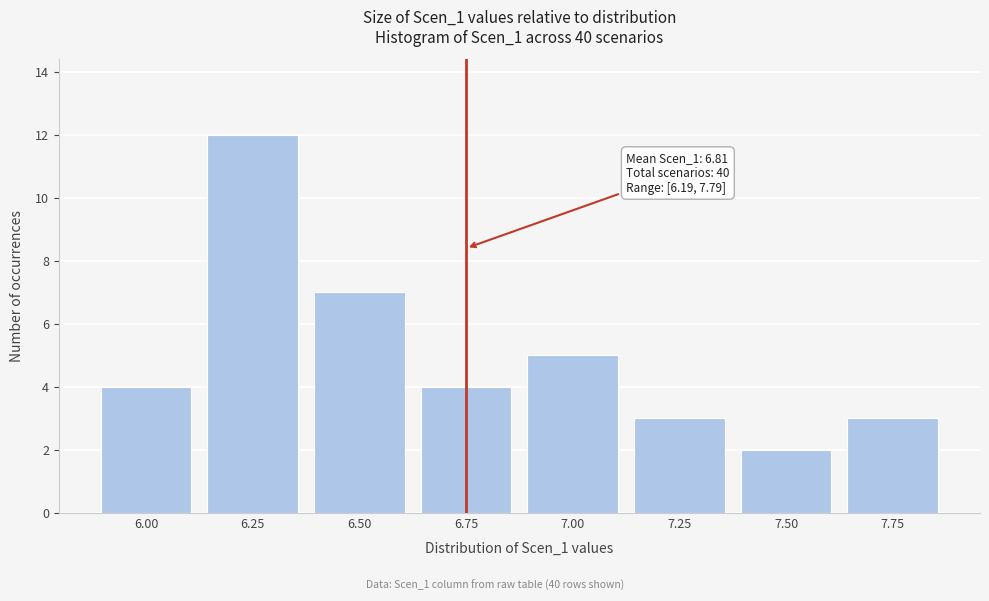

Reading right to left, transcribe all the data shown in this chart.

7.75=3	7.50=2	7.25=3	7.00=5	6.75=4	6.50=7	6.25=12	6.00=4